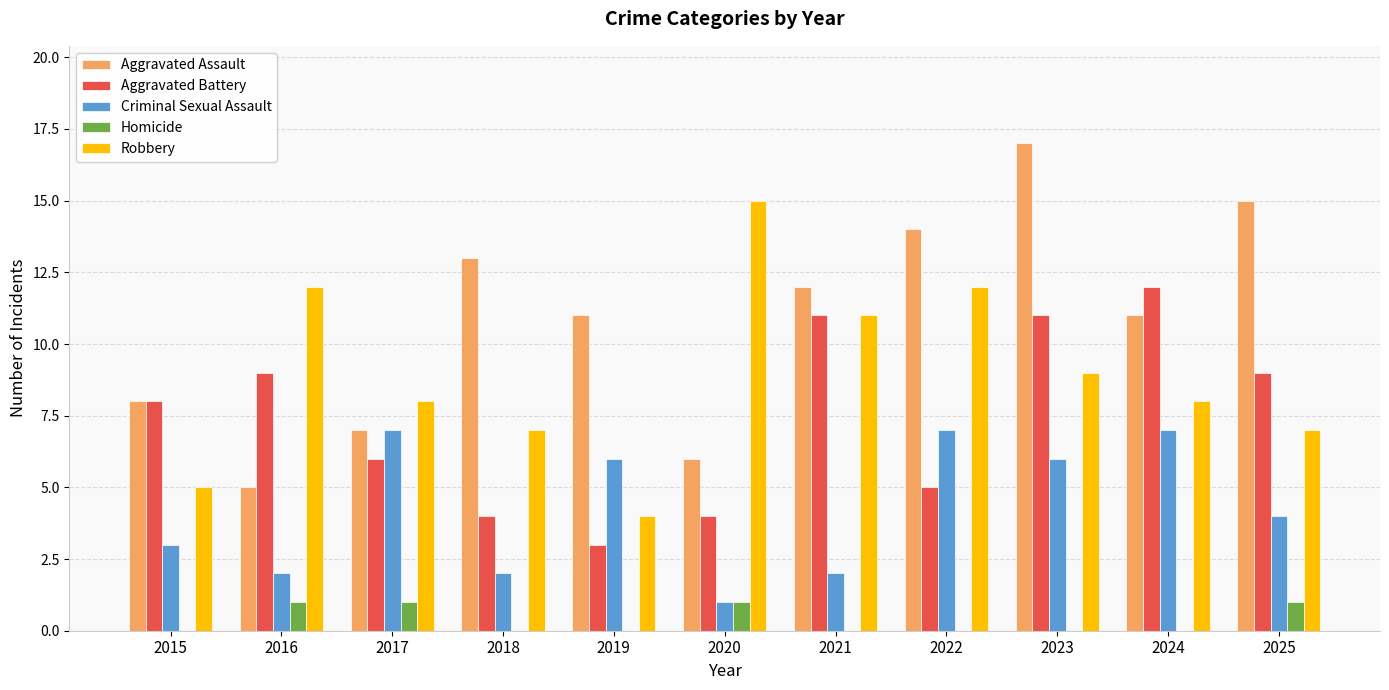

What is the total value across all series at 2024?

38